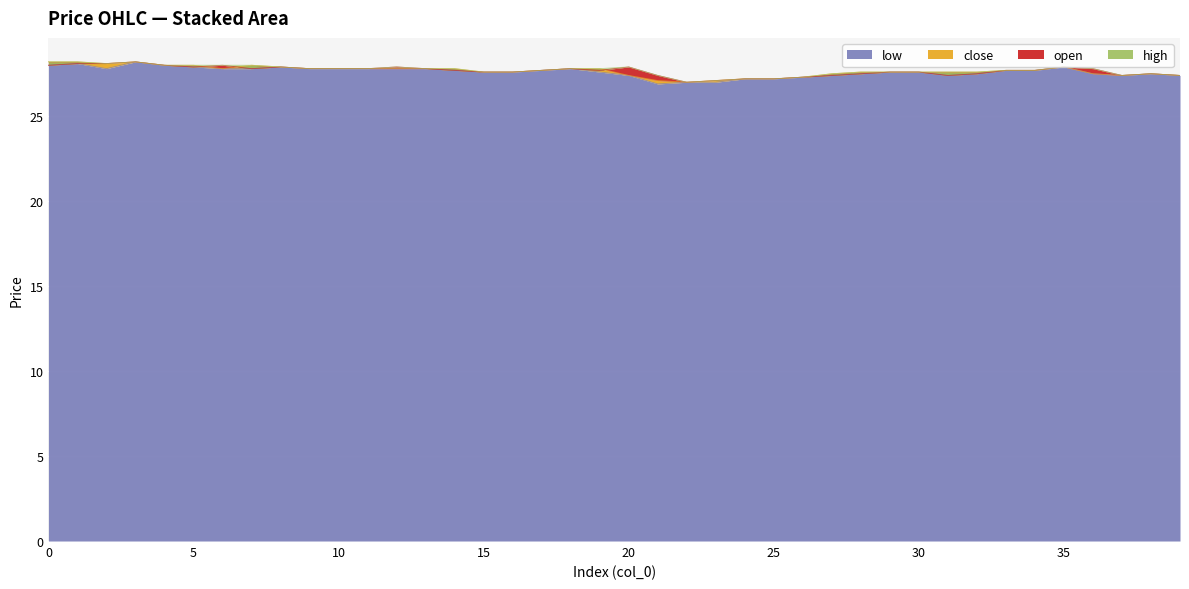

Reading left to right, extract all data points from this chart.

open: 0=28.0	1=28.1	2=28.1	3=28.2	4=28.0	5=27.9	6=28.0	7=27.8	8=27.9	9=27.8	10=27.8	11=27.8	12=27.9	13=27.8	14=27.7	15=27.6	16=27.6	17=27.7	18=27.8	19=27.7	20=27.9	21=27.4	22=27.0	23=27.1	24=27.2	25=27.2	26=27.3	27=27.4	28=27.5	29=27.6	30=27.6	31=27.4	32=27.5	33=27.7	34=27.7	35=27.9	36=27.8	37=27.4	38=27.5	39=27.4
close: 0=28.2	1=28.2	2=28.1	3=28.2	4=28.0	5=28.0	6=27.8	7=28.0	8=27.9	9=27.8	10=27.8	11=27.8	12=27.8	13=27.8	14=27.8	15=27.6	16=27.6	17=27.7	18=27.8	19=27.8	20=27.4	21=27.1	22=27.0	23=27.1	24=27.2	25=27.2	26=27.3	27=27.5	28=27.6	29=27.6	30=27.6	31=27.6	32=27.6	33=27.7	34=27.7	35=27.9	36=27.5	37=27.4	38=27.5	39=27.4
high: 0=28.2	1=28.2	2=28.1	3=28.2	4=28.0	5=28.0	6=28.0	7=28.0	8=27.9	9=27.8	10=27.8	11=27.8	12=27.9	13=27.8	14=27.8	15=27.6	16=27.6	17=27.7	18=27.8	19=27.8	20=27.9	21=27.4	22=27.0	23=27.1	24=27.2	25=27.2	26=27.3	27=27.5	28=27.6	29=27.6	30=27.6	31=27.6	32=27.6	33=27.7	34=27.7	35=27.9	36=27.8	37=27.4	38=27.5	39=27.4
low: 0=28.0	1=28.1	2=27.8	3=28.2	4=28.0	5=27.9	6=27.8	7=27.8	8=27.9	9=27.8	10=27.8	11=27.8	12=27.8	13=27.8	14=27.7	15=27.6	16=27.6	17=27.7	18=27.8	19=27.6	20=27.4	21=26.9	22=27.0	23=27.0	24=27.2	25=27.2	26=27.3	27=27.4	28=27.5	29=27.6	30=27.6	31=27.4	32=27.5	33=27.7	34=27.7	35=27.9	36=27.5	37=27.4	38=27.5	39=27.4